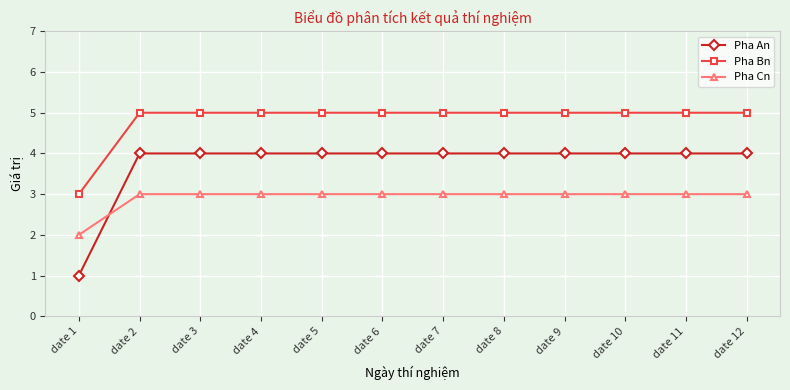

The value of Pha Bn at date 8 is 5. True or false?

True